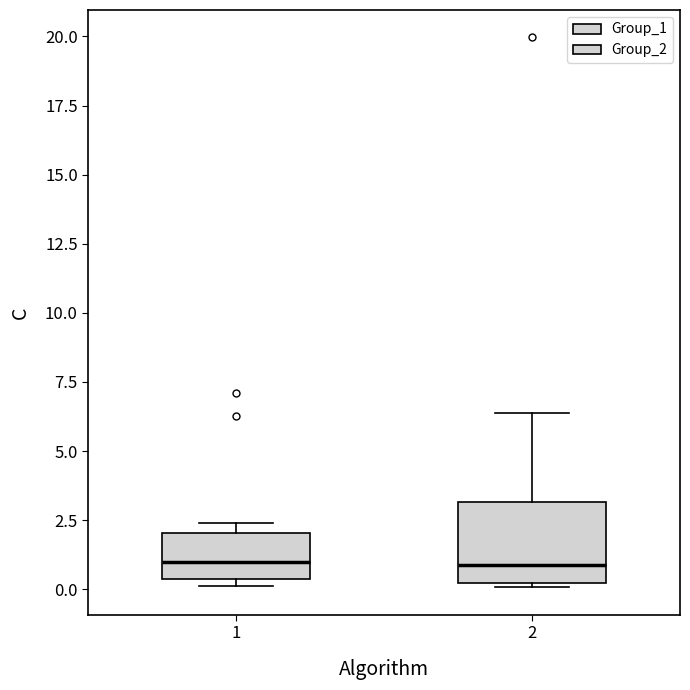

Where does the median line of the box at x = 1 sit on the y-axis? The values are not printed on the chart, so give them approximately, as read against the axis.

1.0